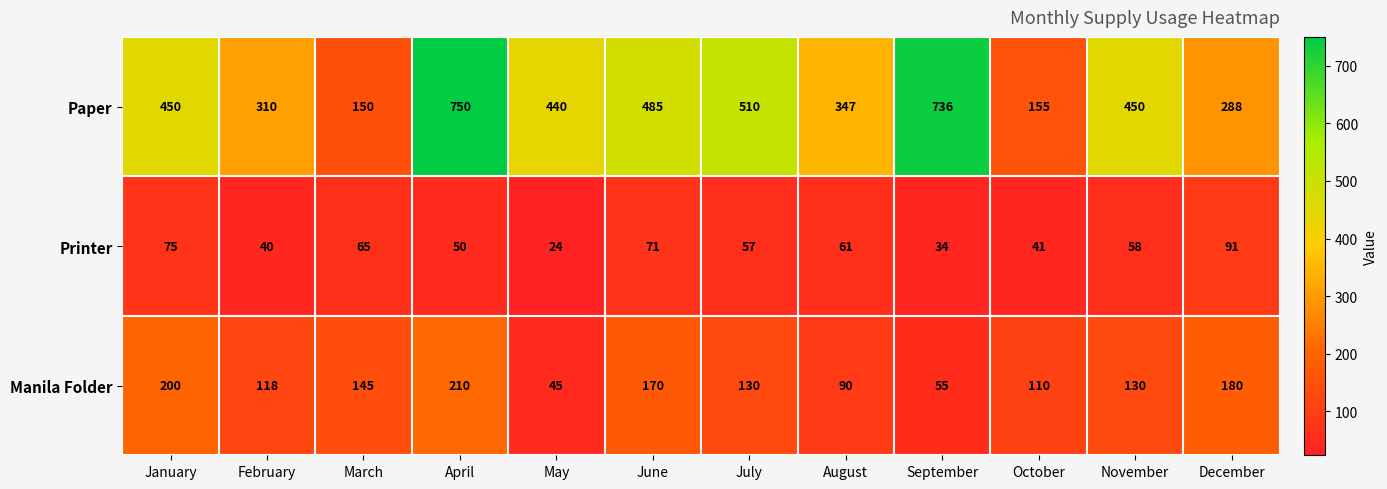

What is the lowest value of the Manila Folder series?

45